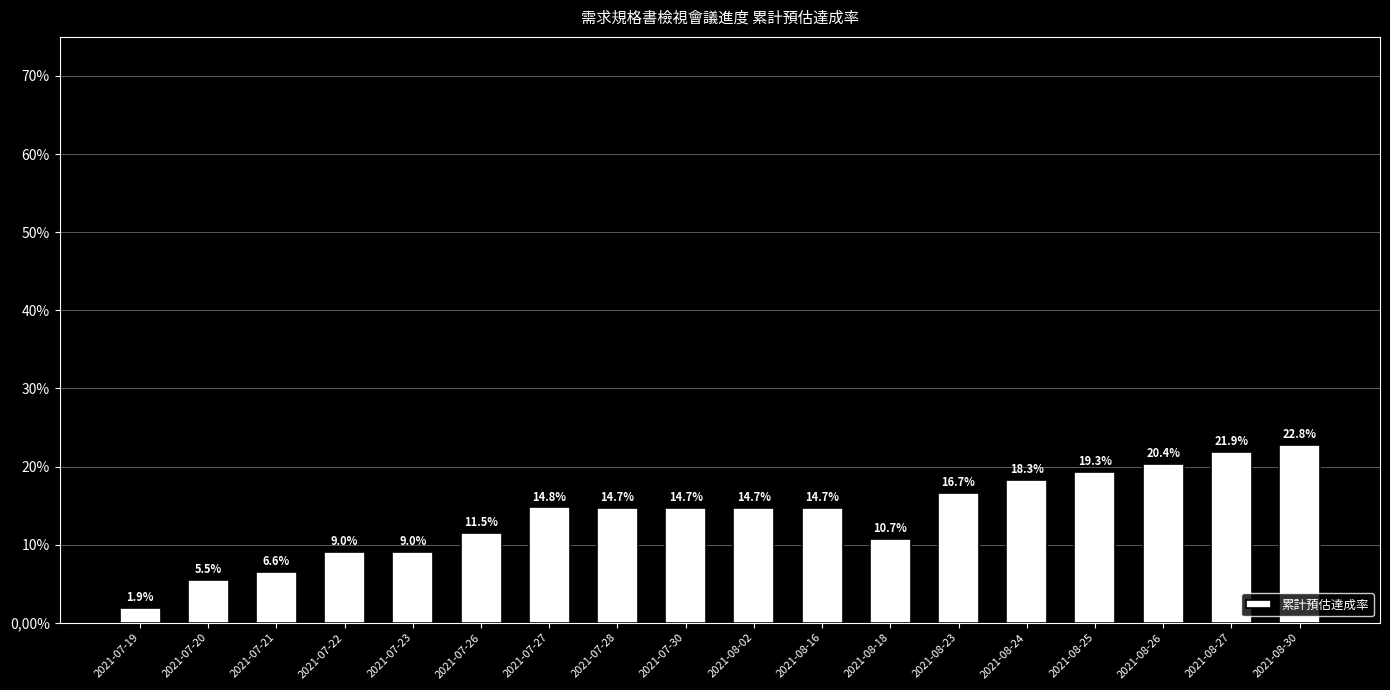

Reading right to left, list all the values displayed in this chart.

2021-08-30=0.2	2021-08-27=0.2	2021-08-26=0.2	2021-08-25=0.2	2021-08-24=0.2	2021-08-23=0.2	2021-08-18=0.1	2021-08-16=0.1	2021-08-02=0.1	2021-07-30=0.1	2021-07-28=0.1	2021-07-27=0.1	2021-07-26=0.1	2021-07-23=0.1	2021-07-22=0.1	2021-07-21=0.1	2021-07-20=0.1	2021-07-19=0.0